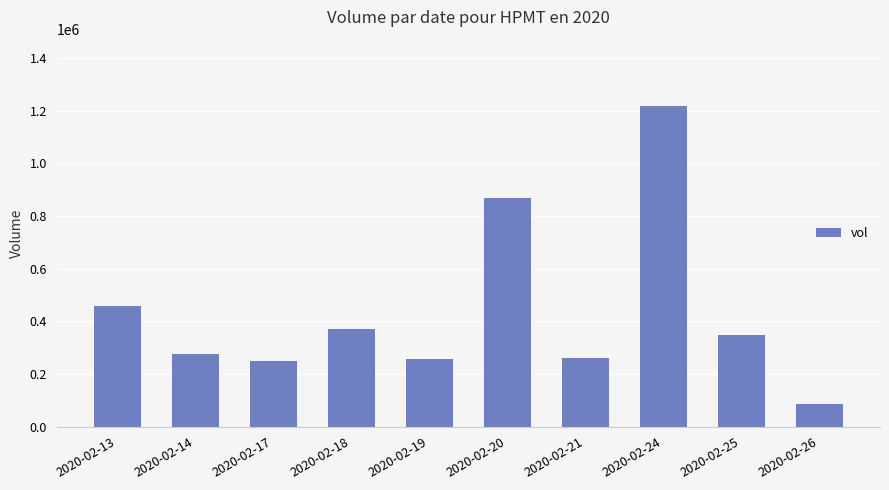

Are the bars horizontal?

No